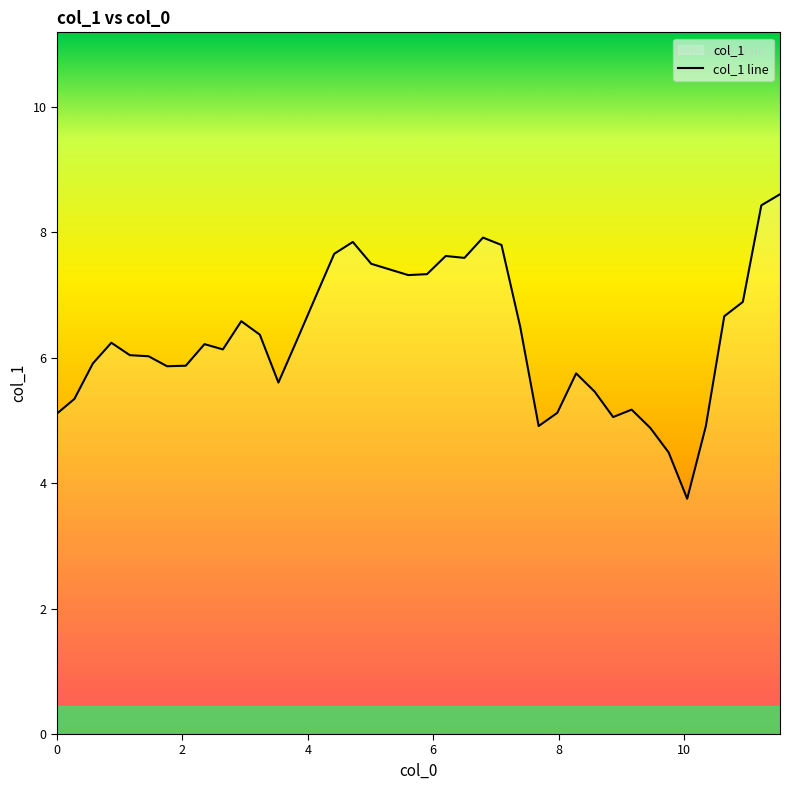

How many values exceed 6?

24